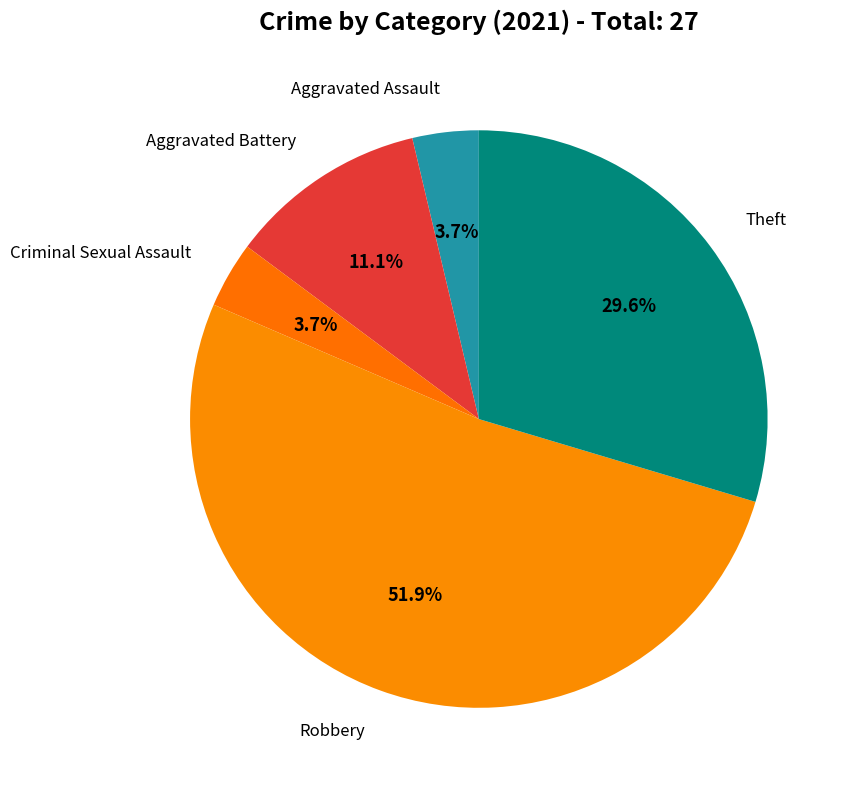

How many slices are in this pie chart?

5